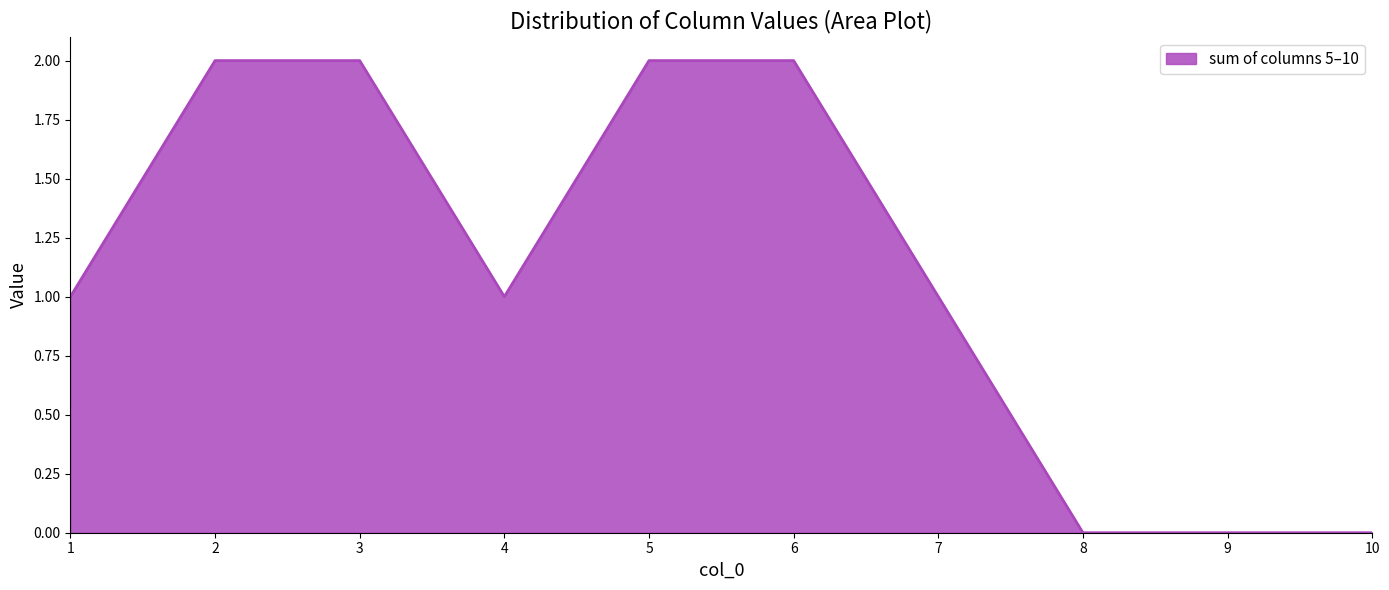

The chart shows a value of 2 at 2. True or false?

True